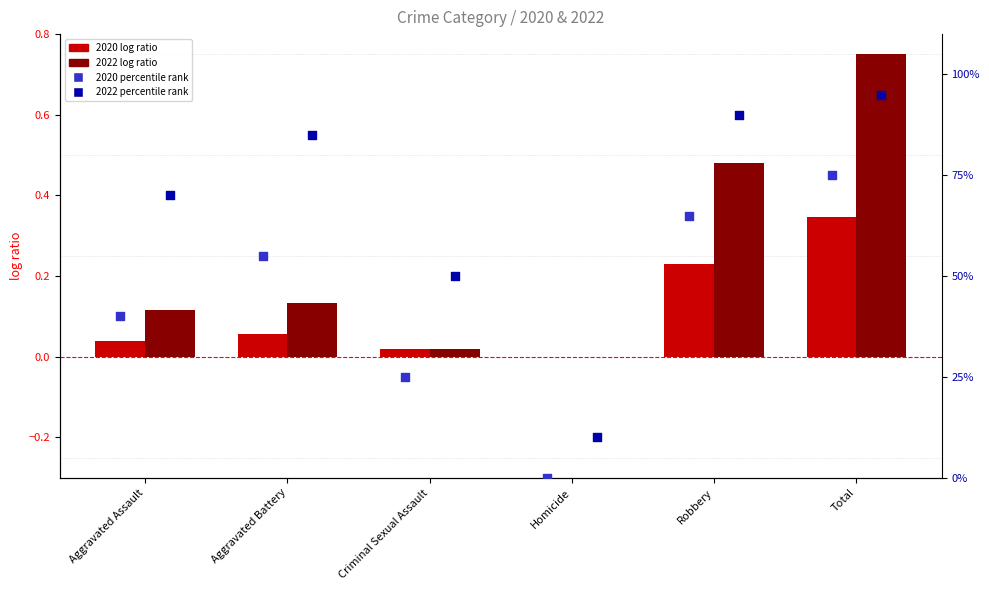

What are all the series names shown in the legend?

2020 (log ratio), 2022 (log ratio), 2020 percentile, 2022 percentile